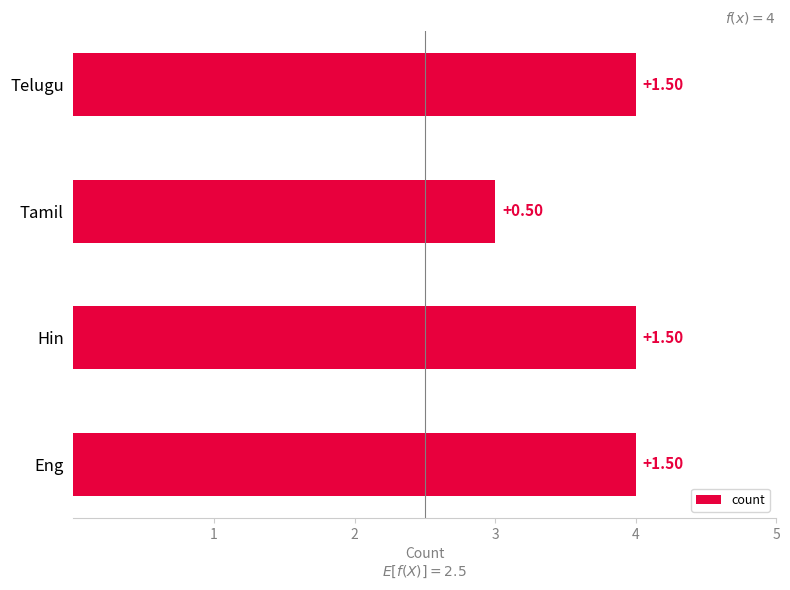

Does the chart contain stacked bars?

No